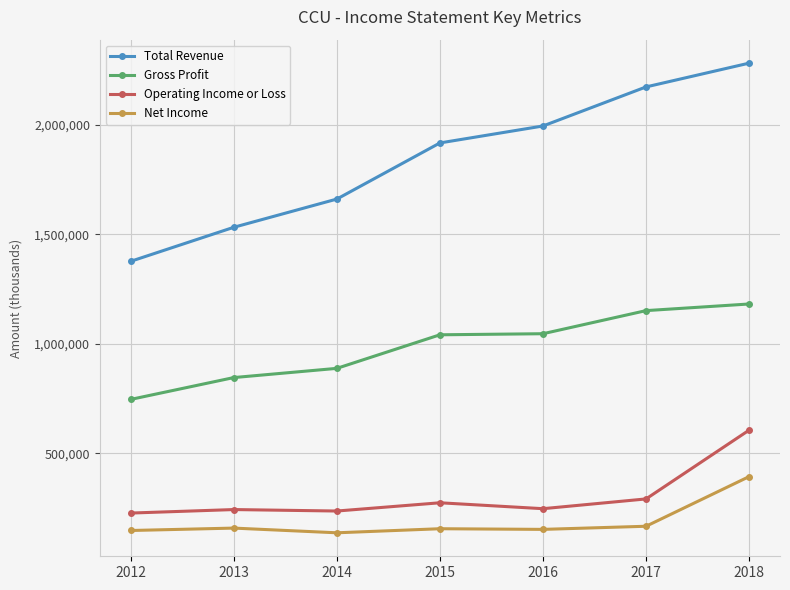

What is the total value across all series at 2012?

2495300